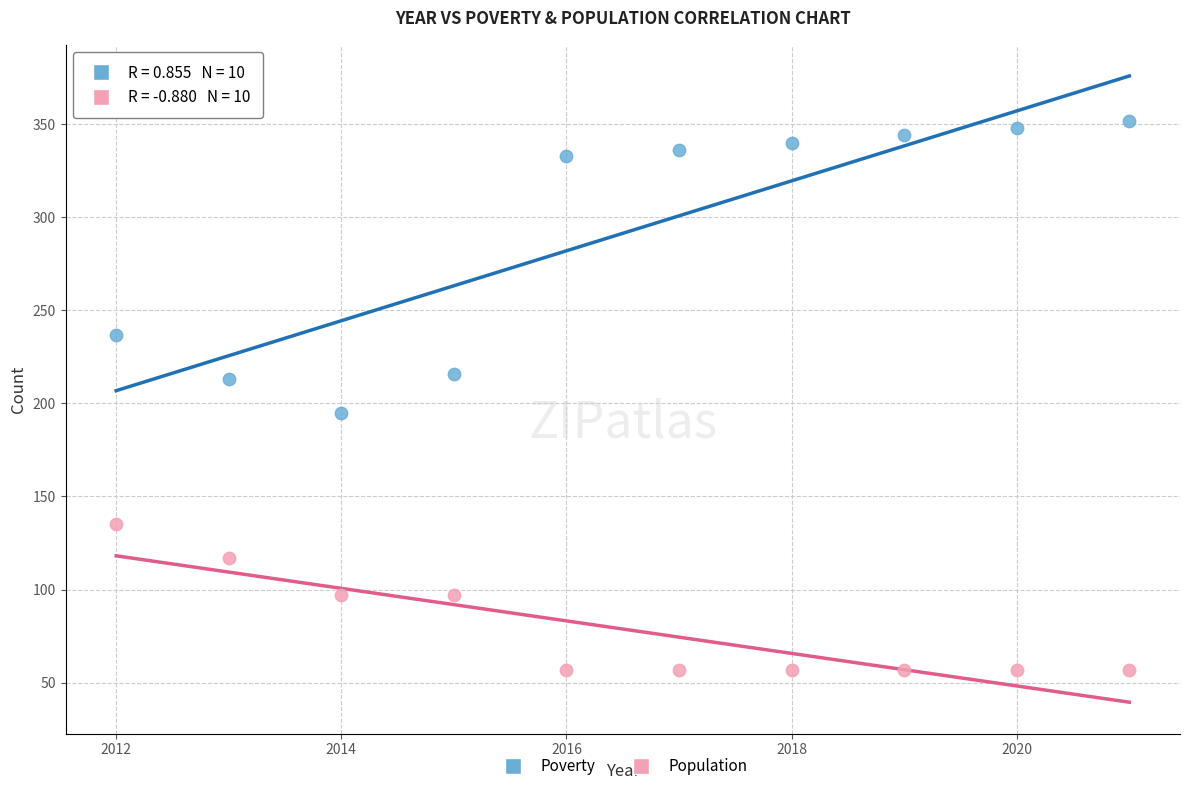

What are all the series names shown in the legend?

Poverty, Population